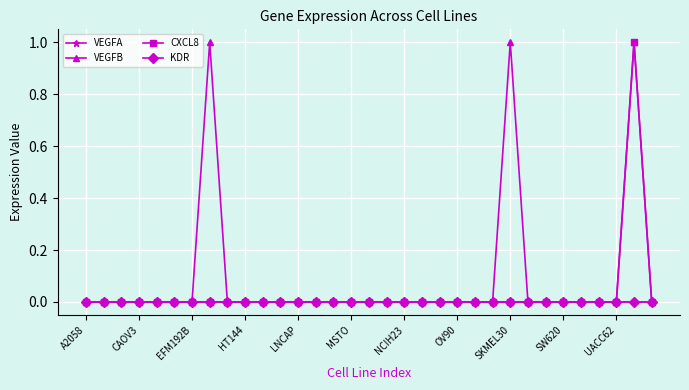

Reading left to right, transcribe all the data shown in this chart.

VEGFA: 0	0	0	0	0	0	0	0	0	0	0	0	0	0	0	0	0	0	0	0	0	0	0	0	0	0	0	0	0	0	0	0	0
VEGFB: 0	0	0	0	0	0	0	1	0	0	0	0	0	0	0	0	0	0	0	0	0	0	0	0	1	0	0	0	0	0	0	1	0
CXCL8: 0	0	0	0	0	0	0	0	0	0	0	0	0	0	0	0	0	0	0	0	0	0	0	0	0	0	0	0	0	0	0	1	0
KDR: 0	0	0	0	0	0	0	0	0	0	0	0	0	0	0	0	0	0	0	0	0	0	0	0	0	0	0	0	0	0	0	0	0